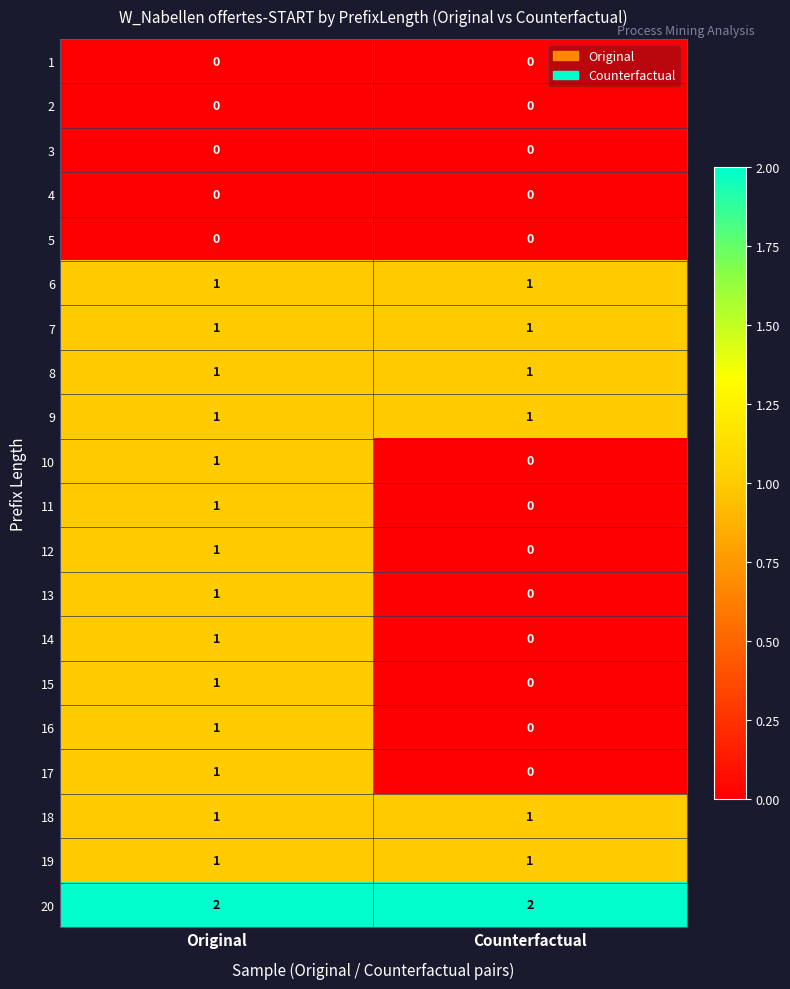

The 18 series shows 0 at Counterfactual. True or false?

False